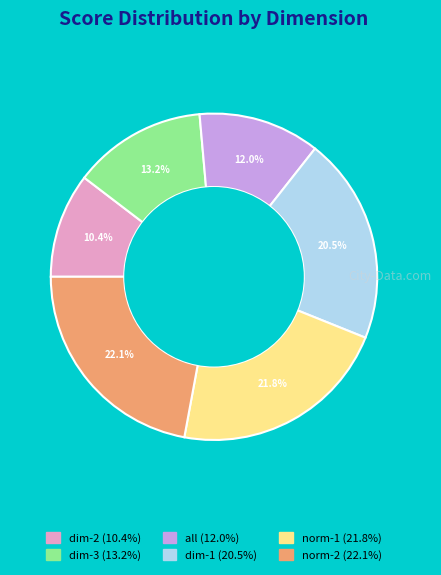

Is the sum of all and dim-3 greater than half?

No